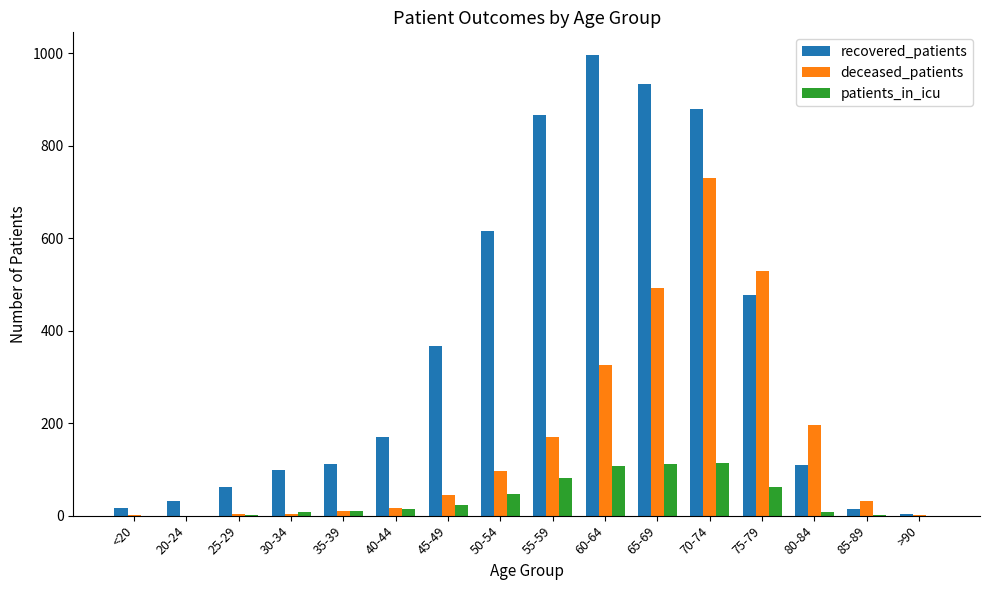

Is it true that recovered_patients equals 97 at 25-29?

False